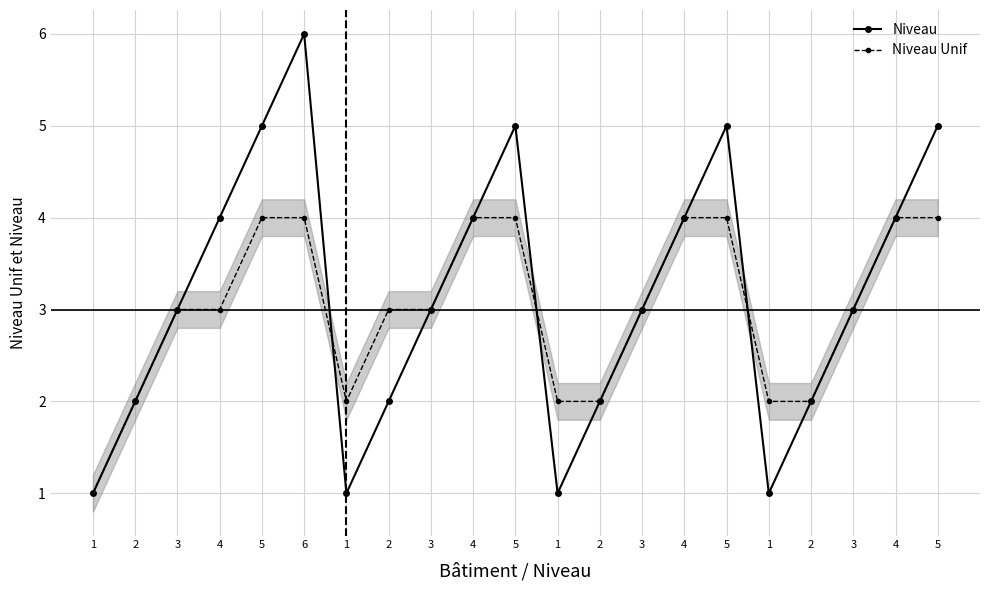

Reading left to right, what are all the values shown in this chart?

Niveau: 1	2	3	4	5	6	1	2	3	4	5	1	2	3	4	5	1	2	3	4	5
Niveau Unif: 1	2	3	3	4	4	2	3	3	4	4	2	2	3	4	4	2	2	3	4	4